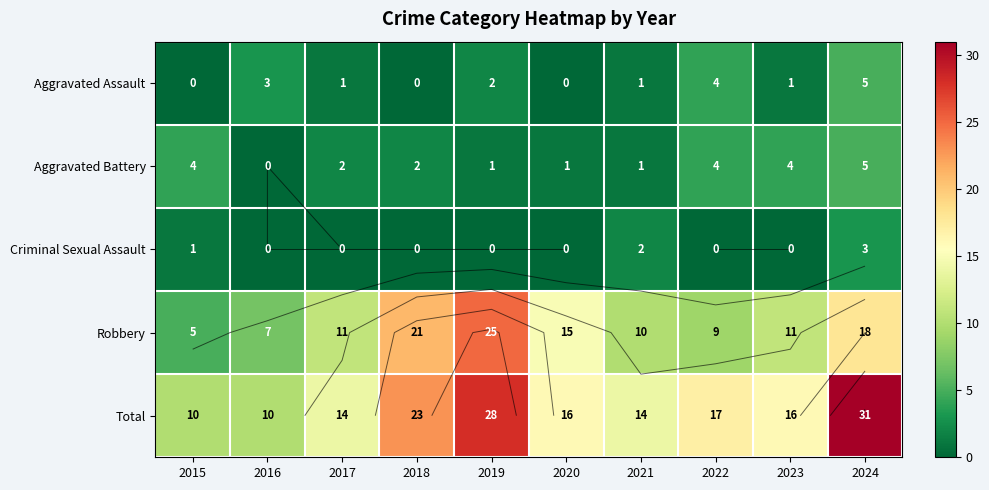

What is the difference between the second highest and minimum values in the Robbery series?

16